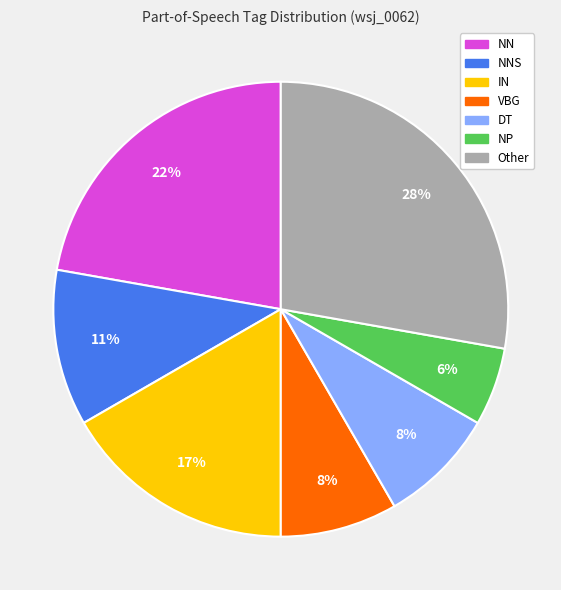

To the nearest percent, what is the average slice percentage?

14%